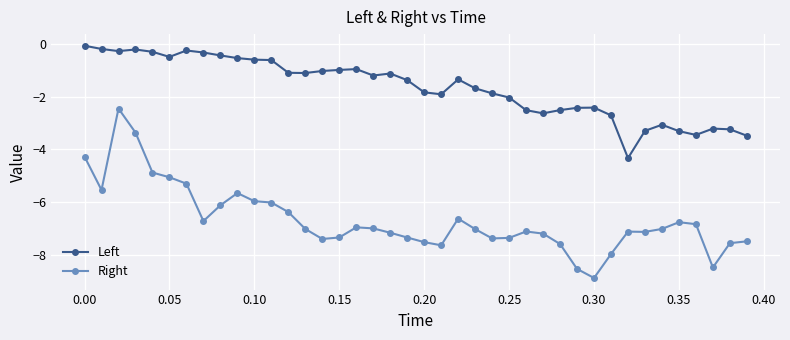

True or false: Right has more than 2 points higher than both neighbors.

True